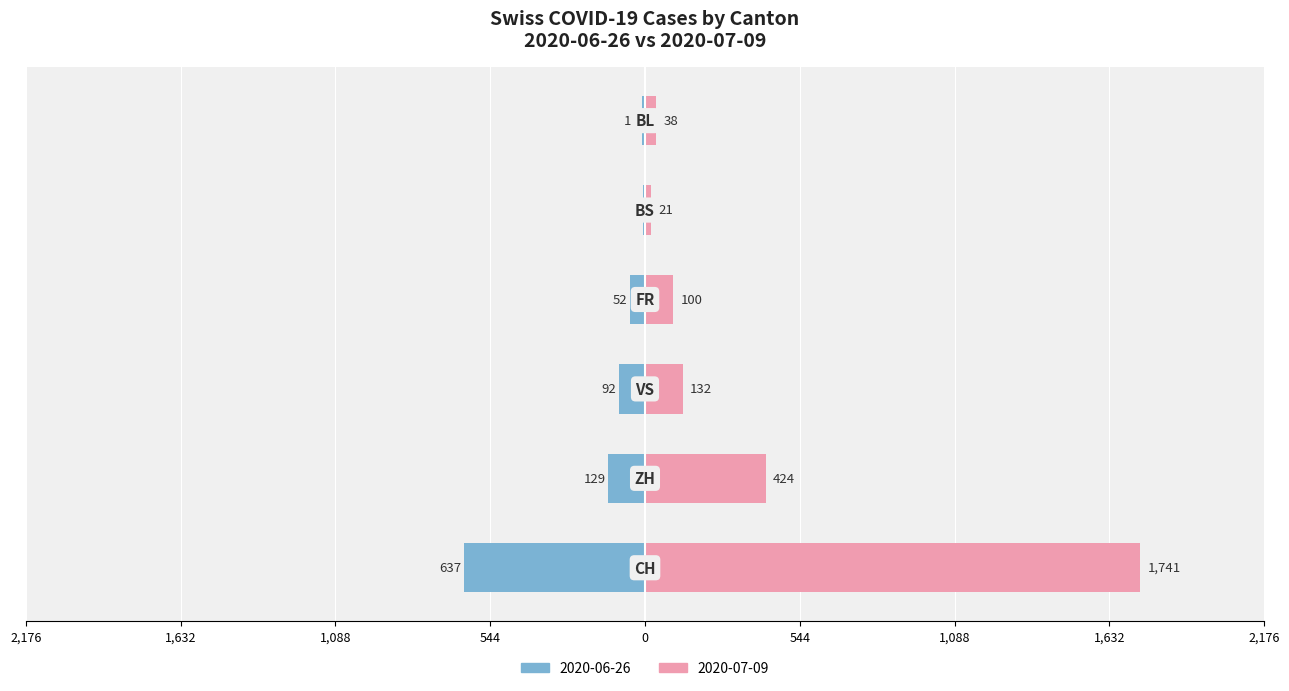

Reading right to left, extract all data points from this chart.

38	21	100	132	424	1741